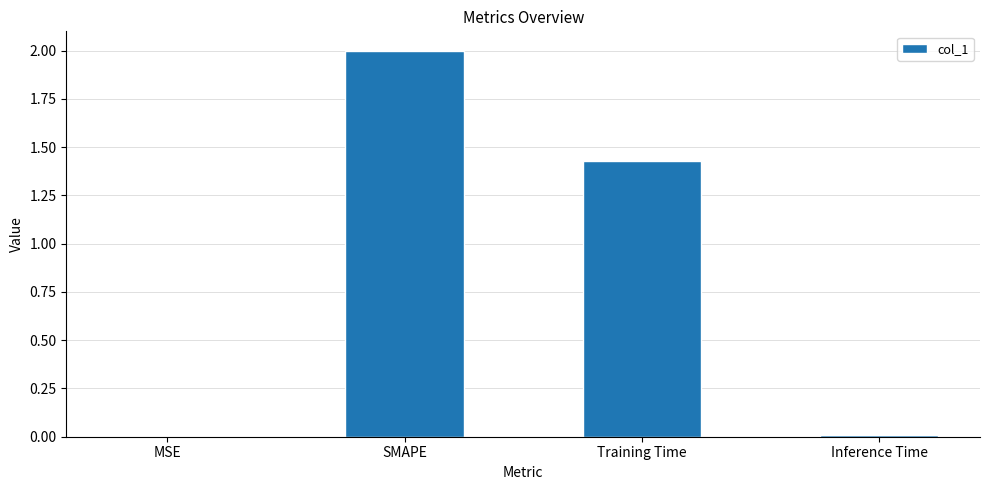

Are the bars horizontal?

No